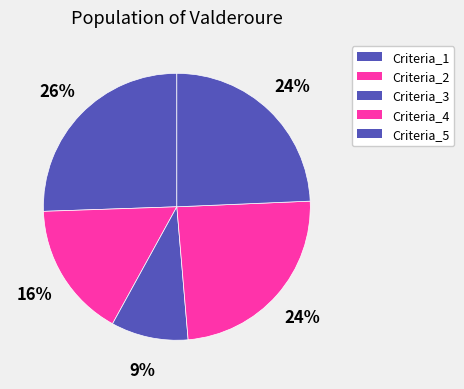

Count the number of slices in the pie.

5